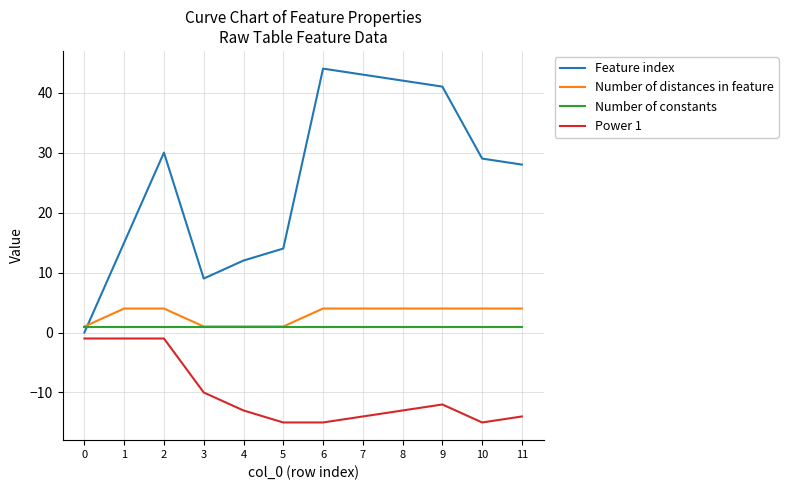

What is the greatest value displayed?

44